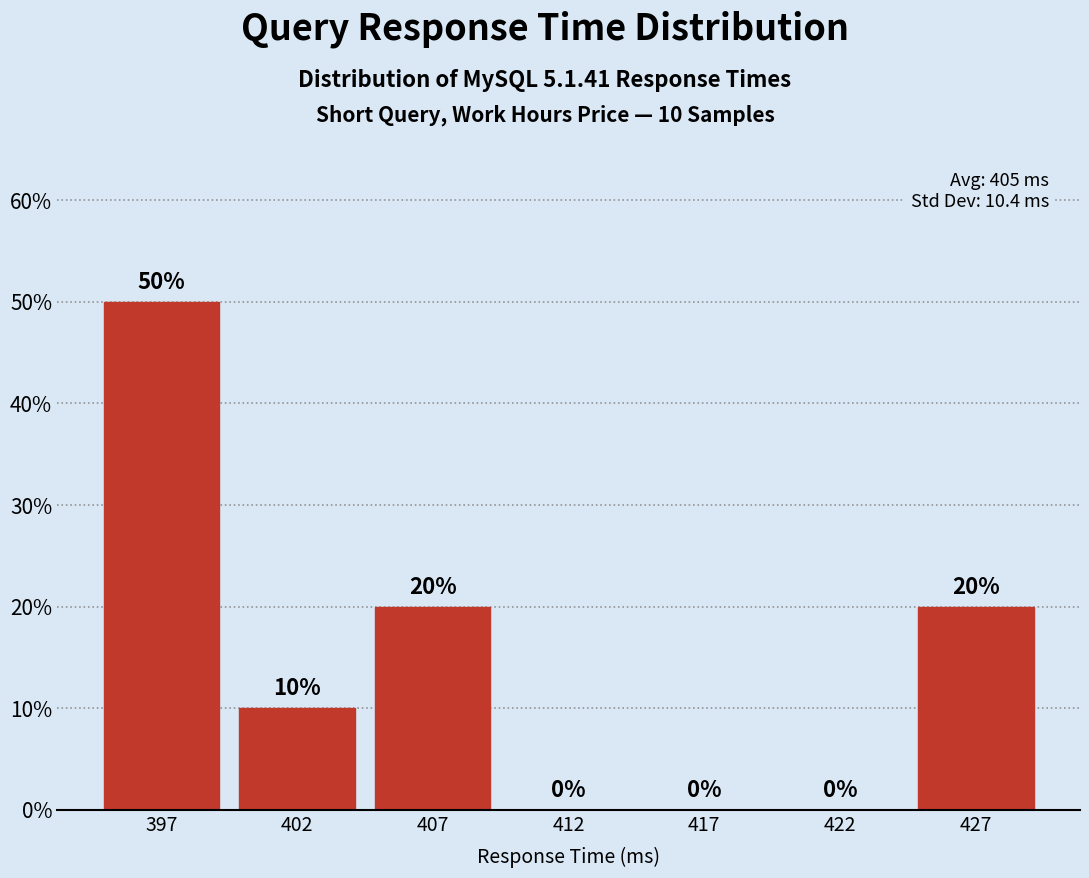

Reading left to right, what are all the values shown in this chart?

397=50	402=10	407=20	412=0	417=0	422=0	427=20